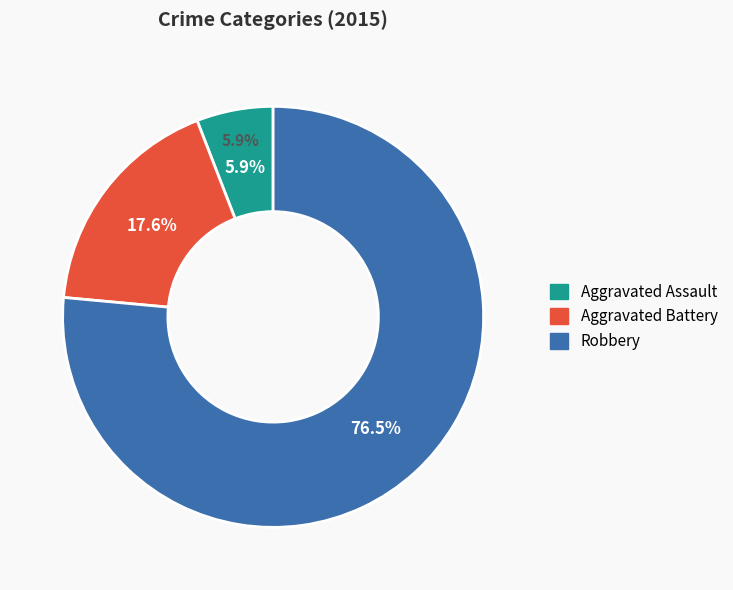

Which category has the biggest portion of the pie?

Robbery